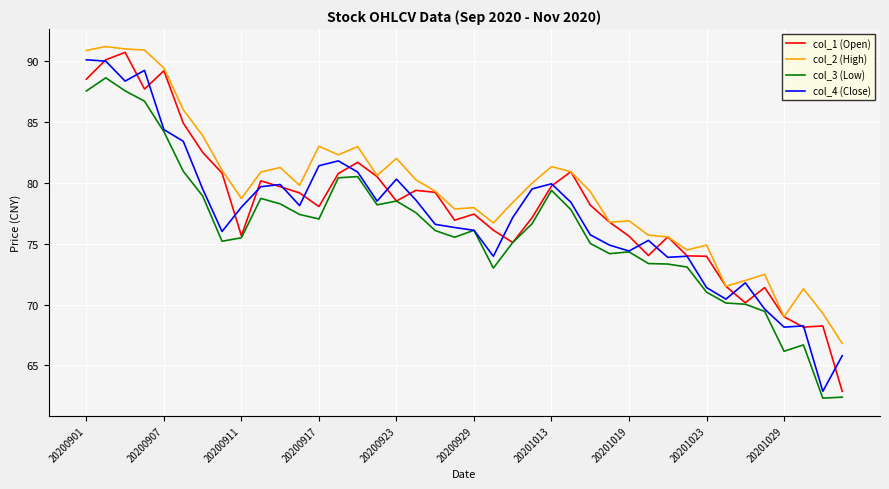

Does the chart have visible grid lines?

Yes